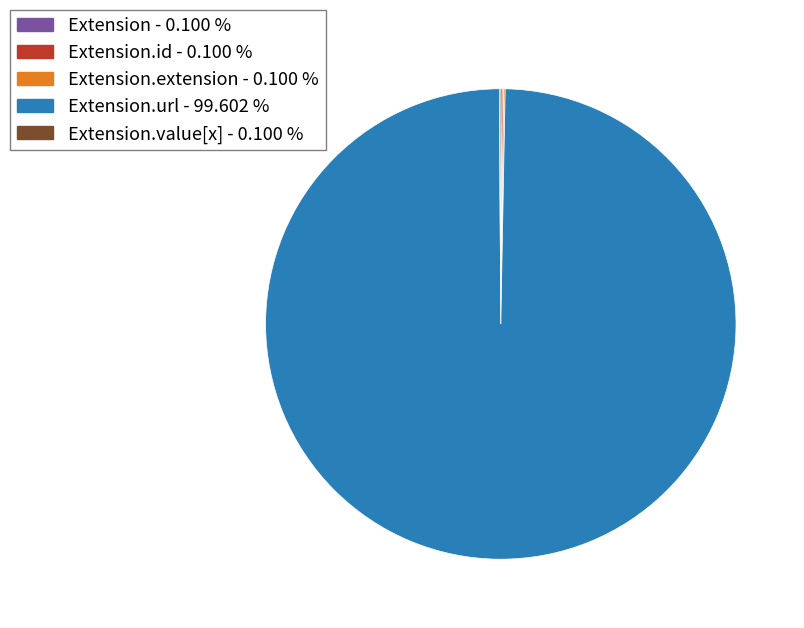

Is there any slice that represents more than half of the pie?

Yes